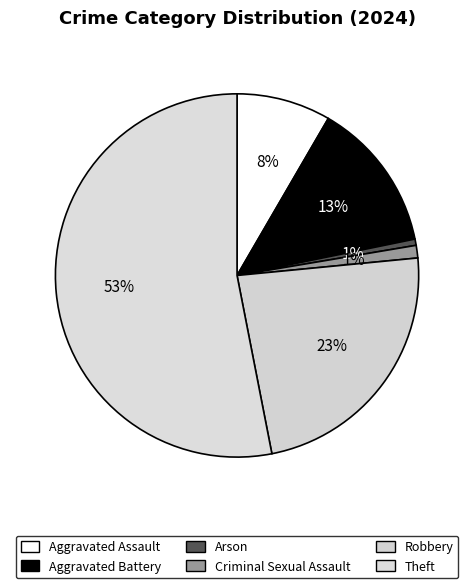

What percentage is the Criminal Sexual Assault slice, to the nearest percent?

1%